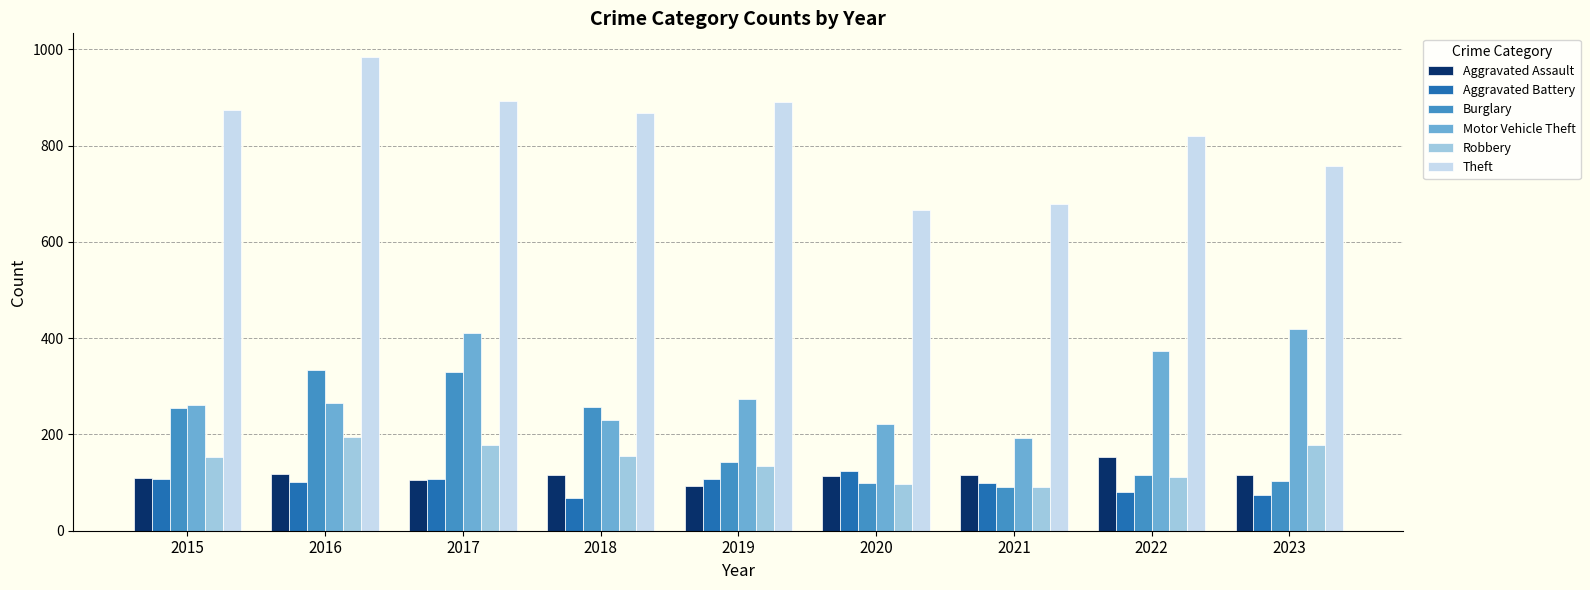

How many bars are there in total?

54